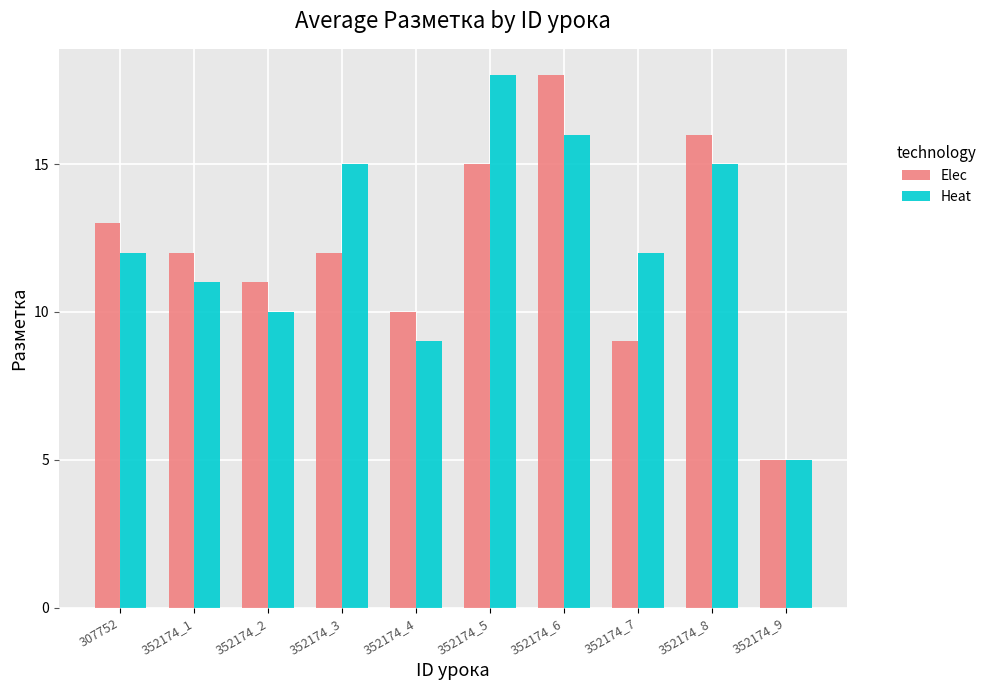

What is the total value across all series at 352174_2?

21